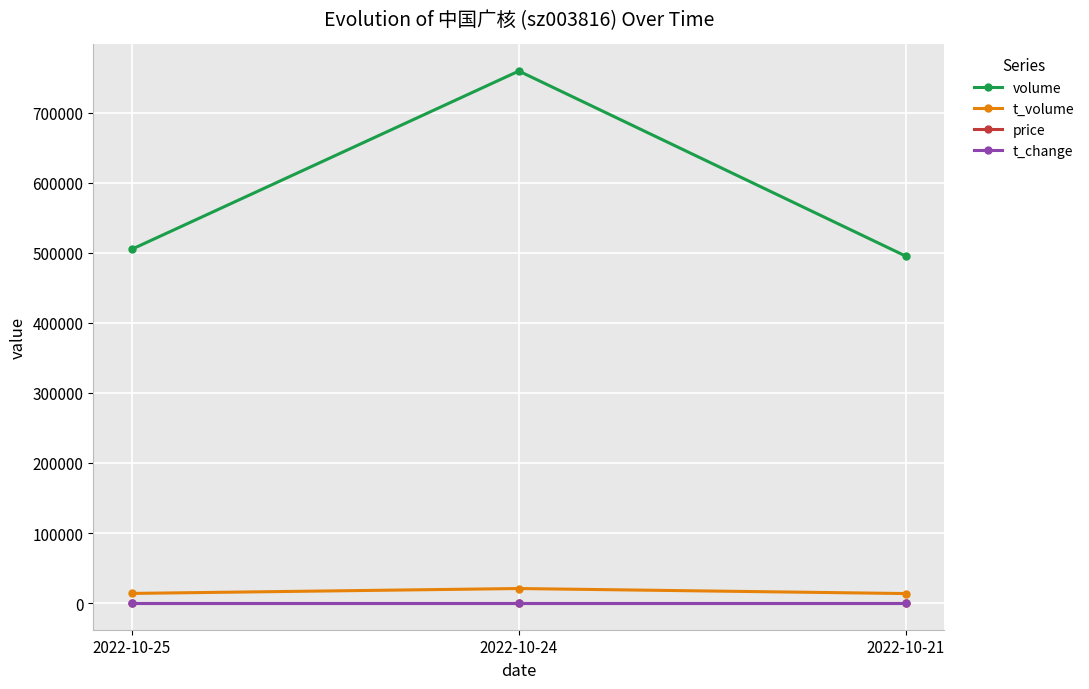

Which category has the highest value across all series?

2022-10-24